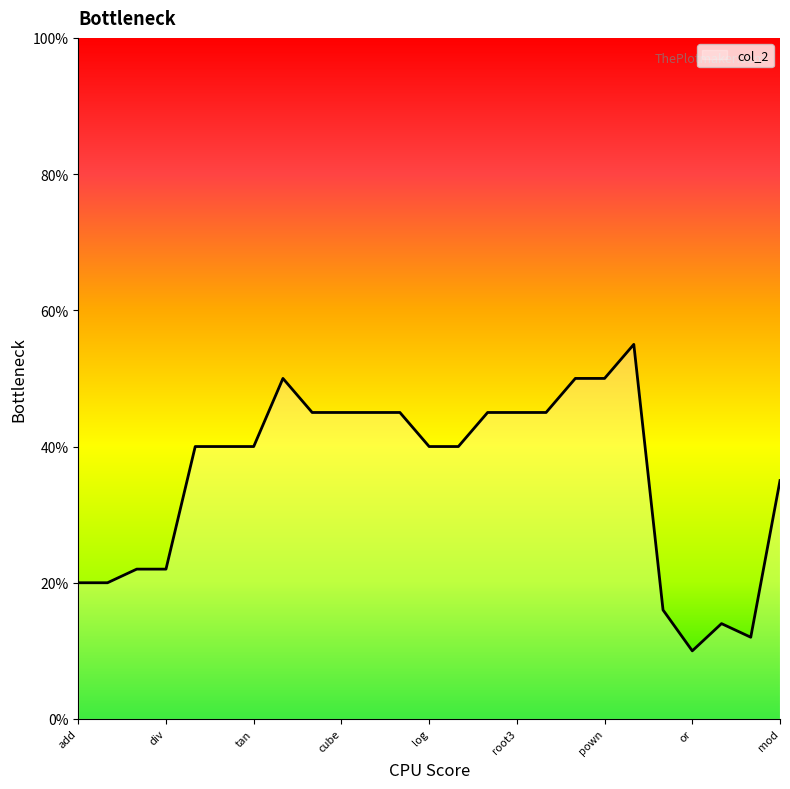

What is the minimum value shown in the chart?

10